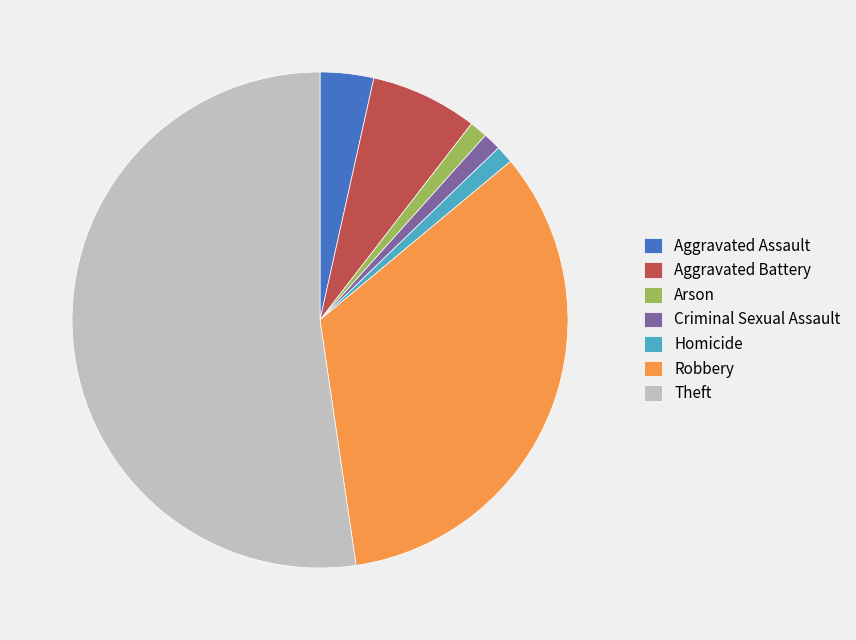

Approximately how many times larger is the value at Robbery compared to Aggravated Assault?

9.7